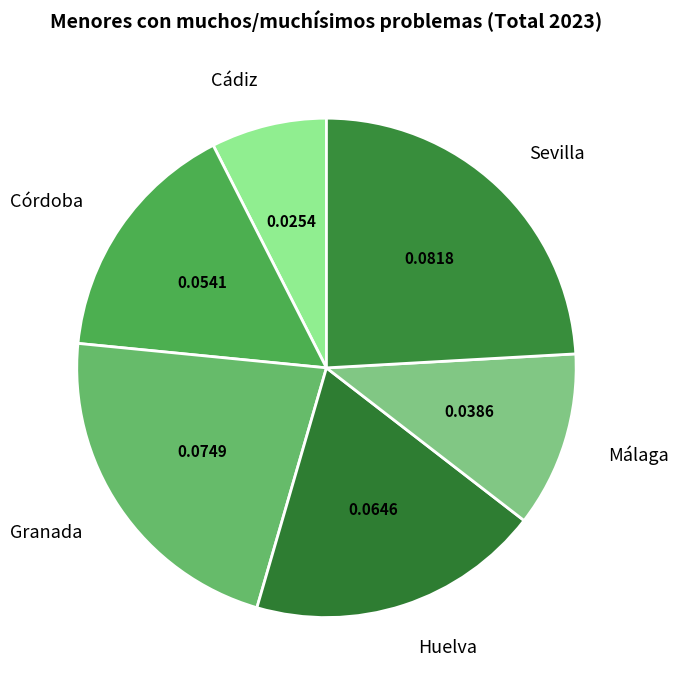

Does any single category account for the majority?

No